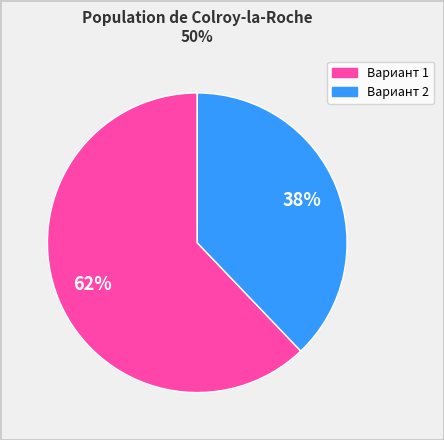

To the nearest percent, what percentage of the pie is Вариант 1?

62%